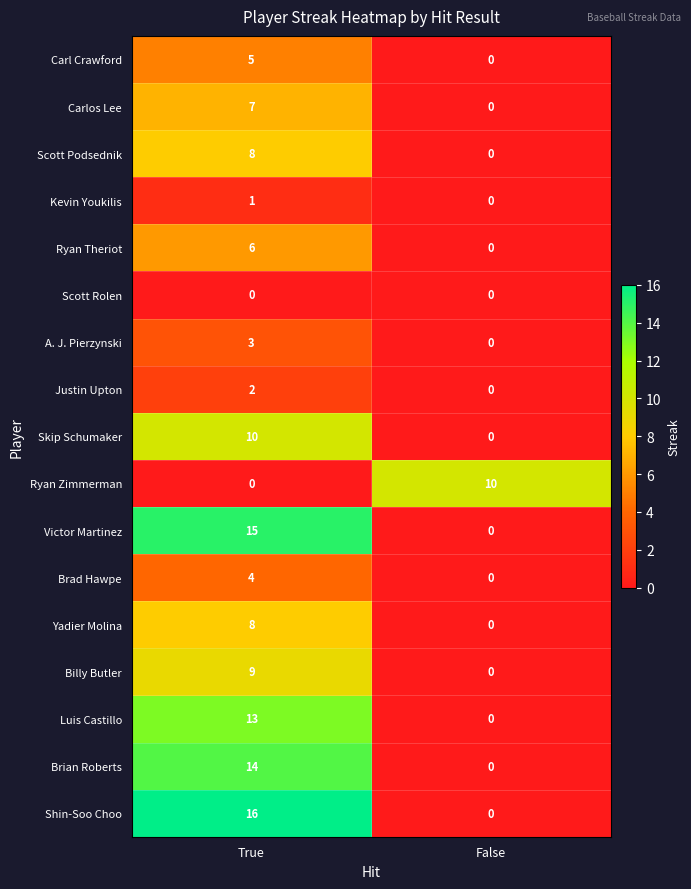

At how many categories does at least one series exceed 2?

2